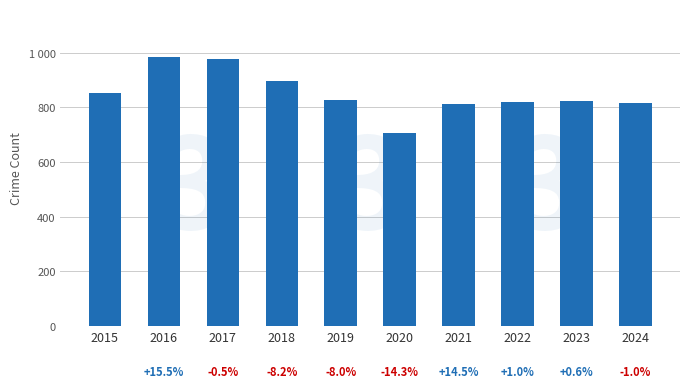

Rank the categories by value from highest to lowest.

2016, 2017, 2018, 2015, 2019, 2023, 2022, 2024, 2021, 2020